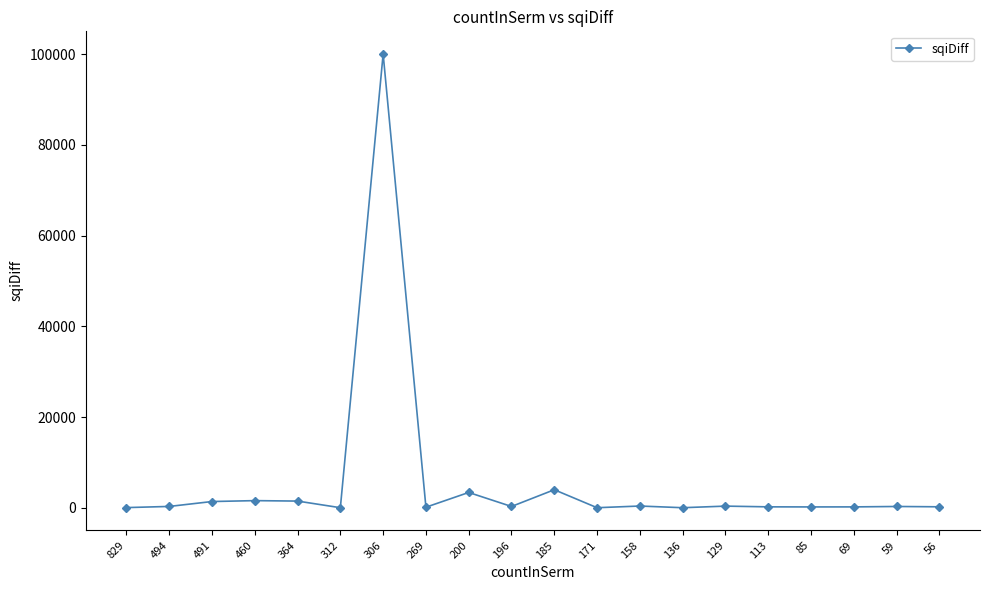

What is the difference between the maximum and minimum values?

99960